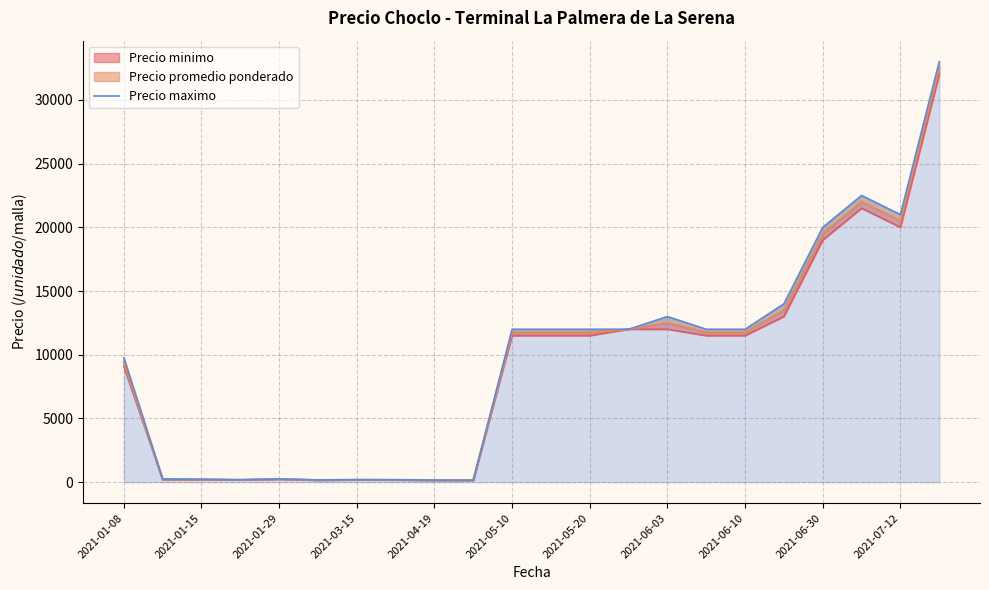

Is it true that the value at 2021-01-08 is 9766.7?

True